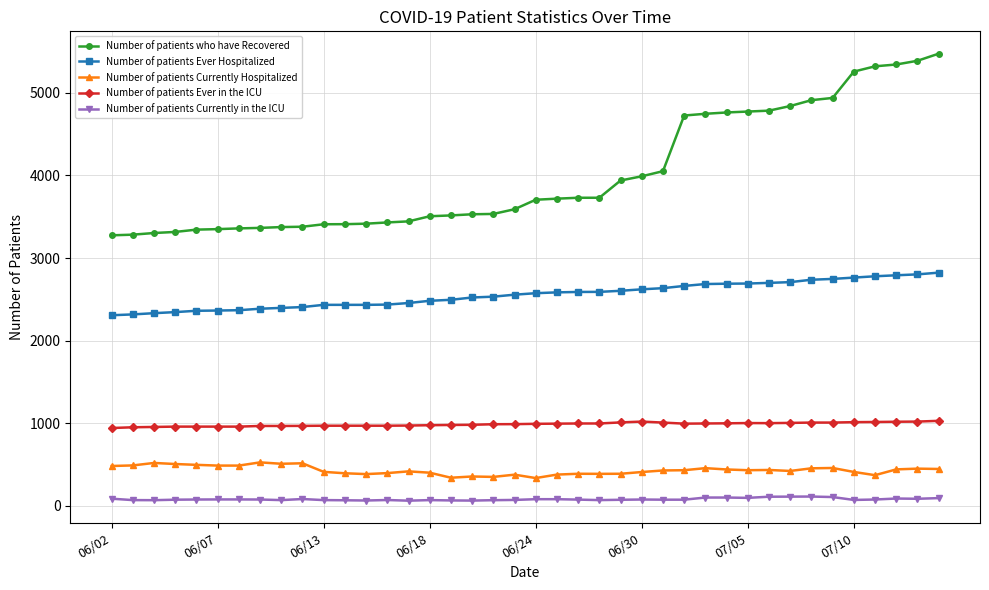

What is the smallest value displayed?

61